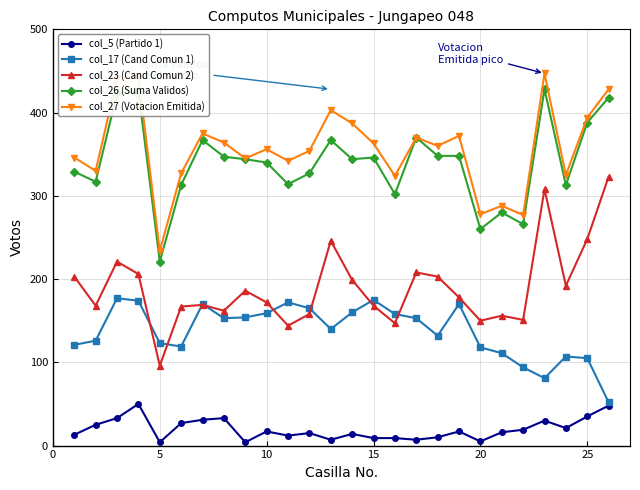

What is the greatest value displayed?

447